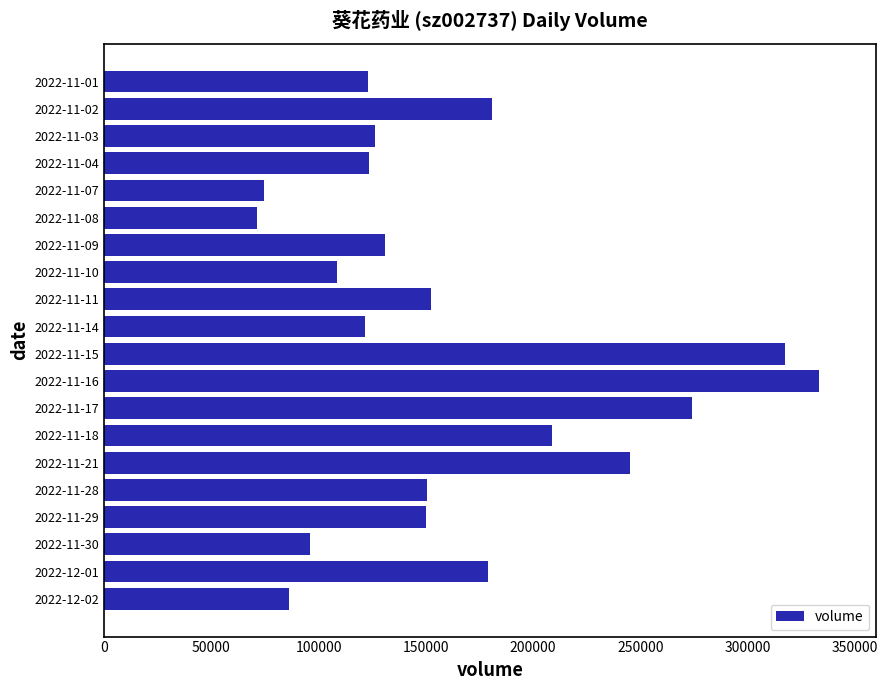

Approximately how many times larger is the value at 2022-12-01 compared to 2022-11-30?

1.9